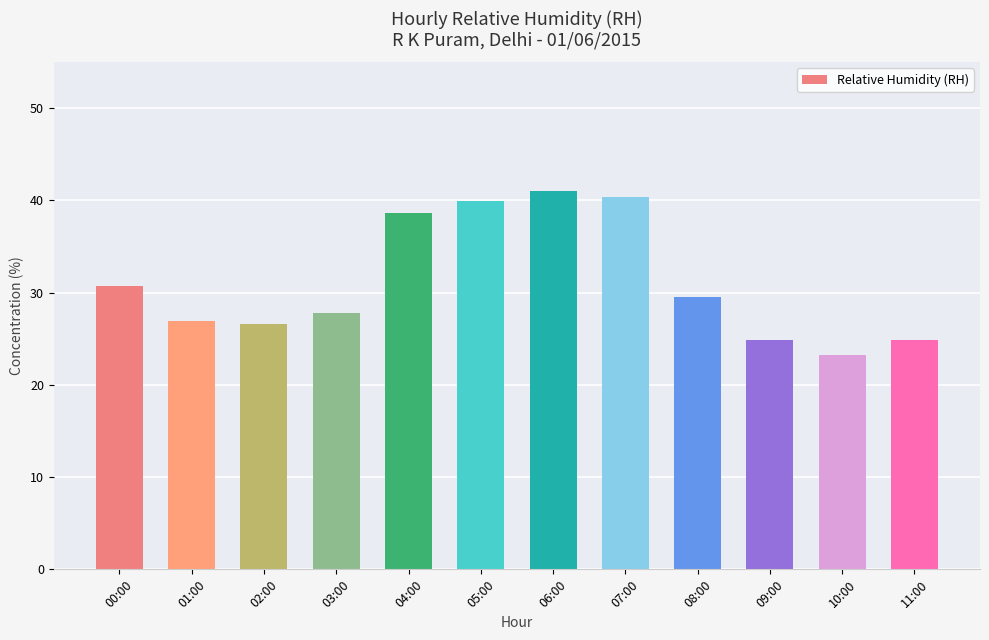

What is the greatest value displayed?

41.0